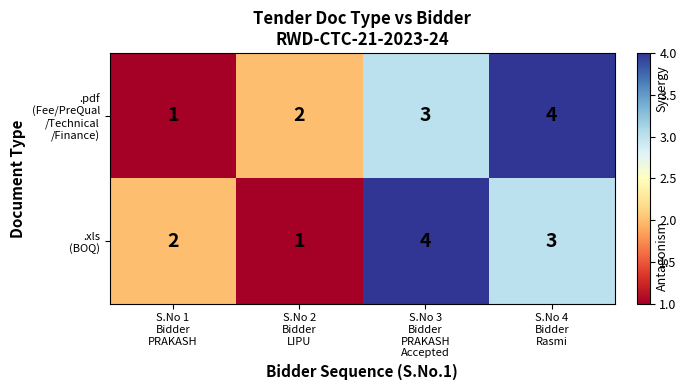

At how many categories does at least one series exceed 1?

4